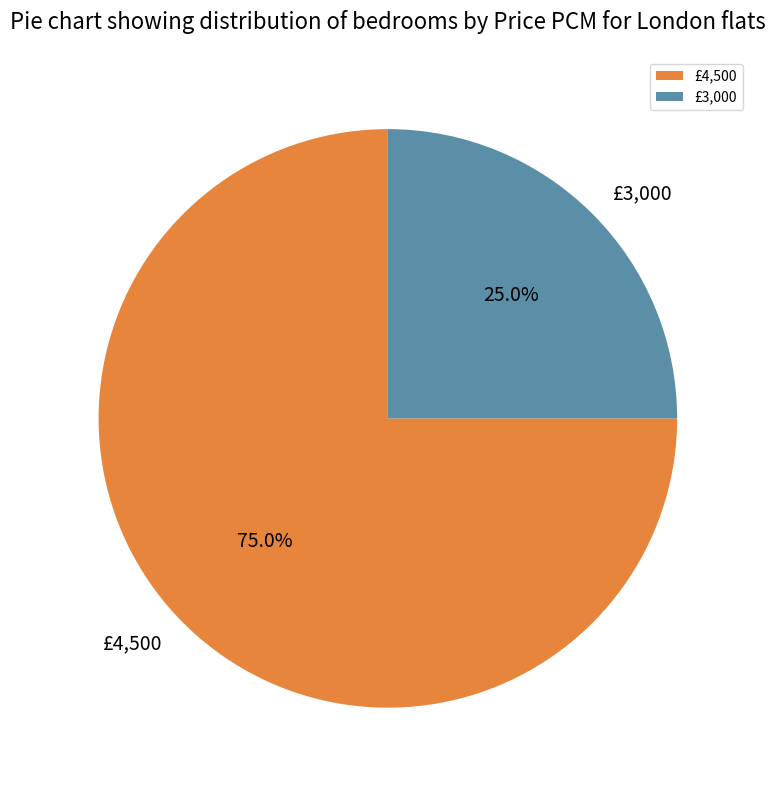

What percentage is the £3,000 slice, to the nearest percent?

25%